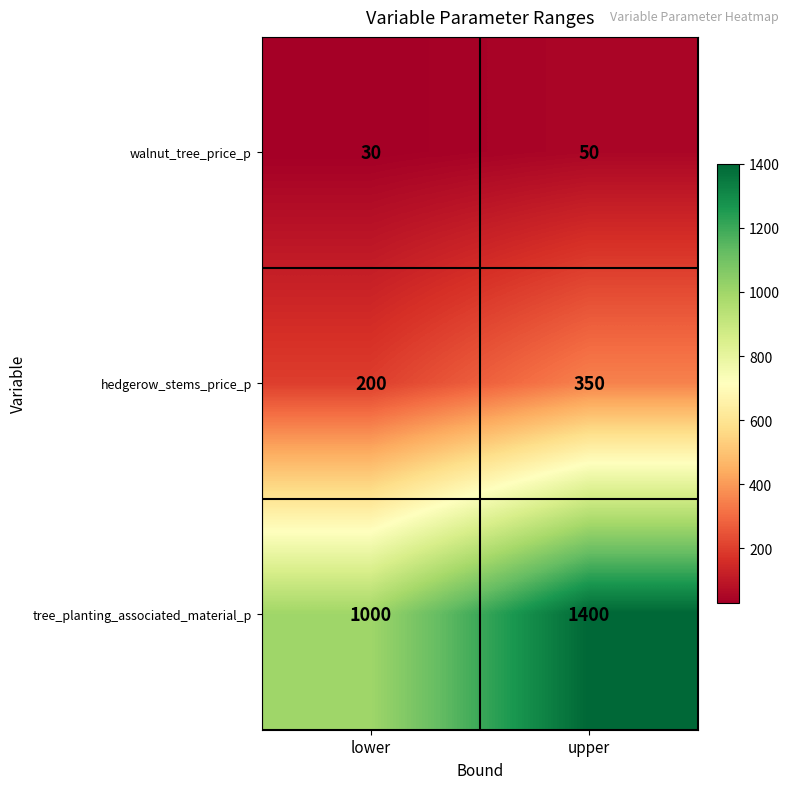

Which label corresponds to the largest value in the chart?

upper